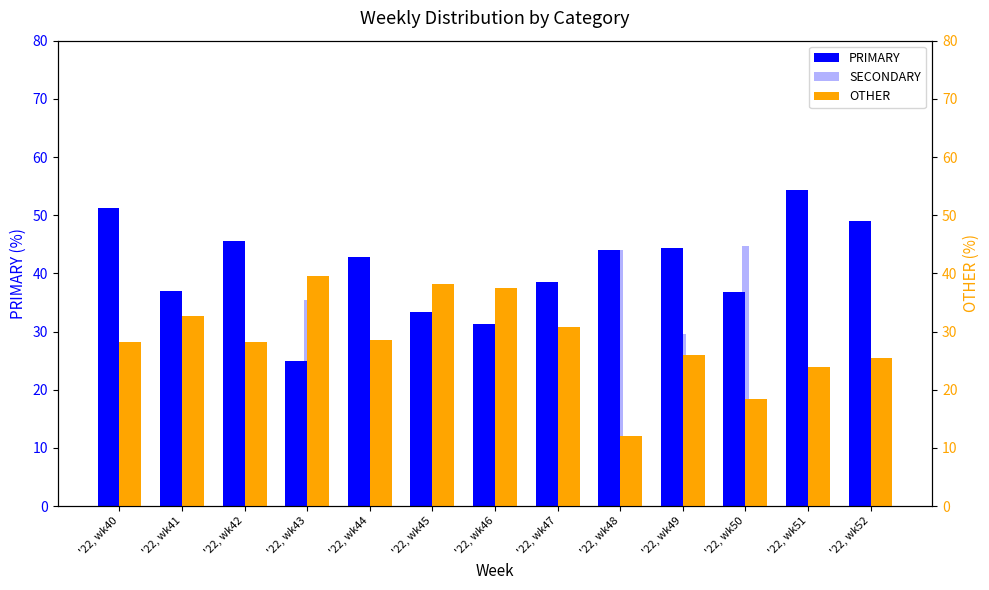

At which category is the sum across all series the highest?

'22, wk41